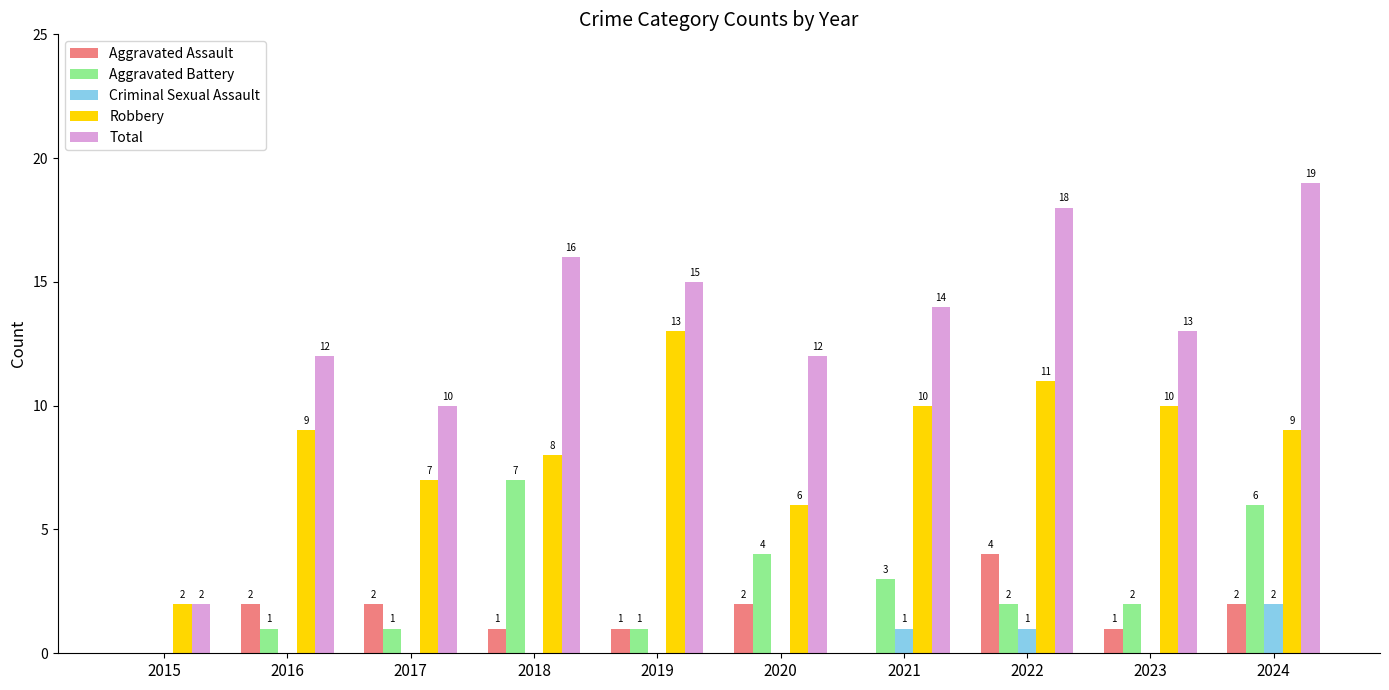

At which category is the sum across all series the highest?

2024